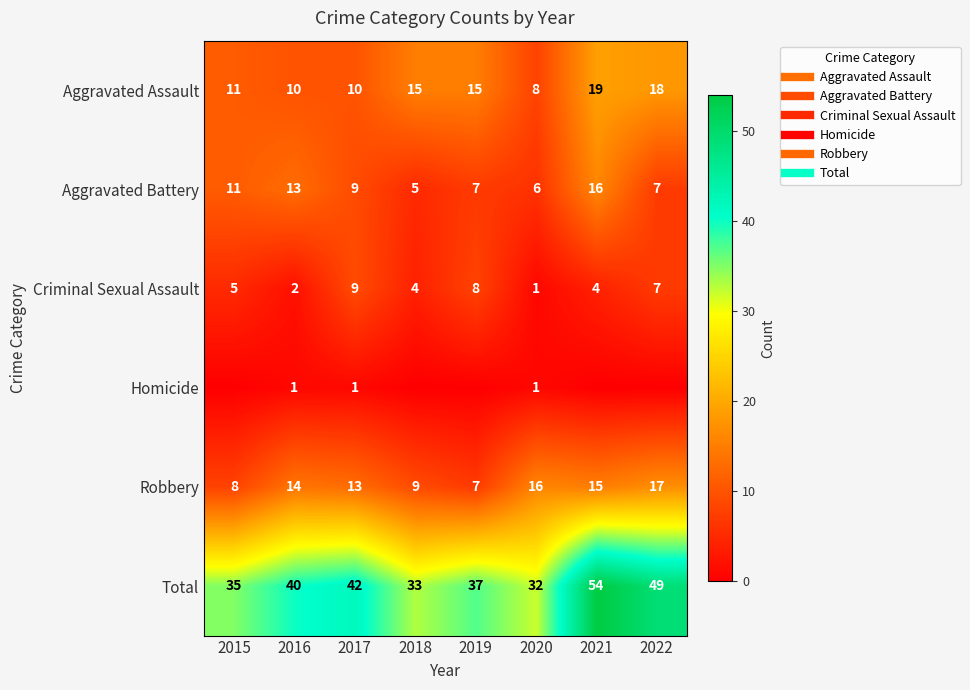

The Aggravated Battery series shows 5 at 2016. True or false?

False